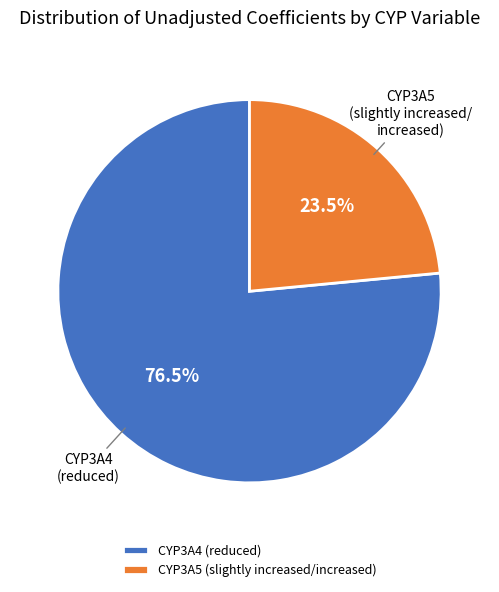

Count the number of slices in the pie.

2